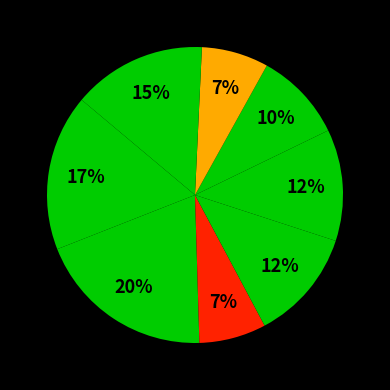

Does any single category account for the majority?

No